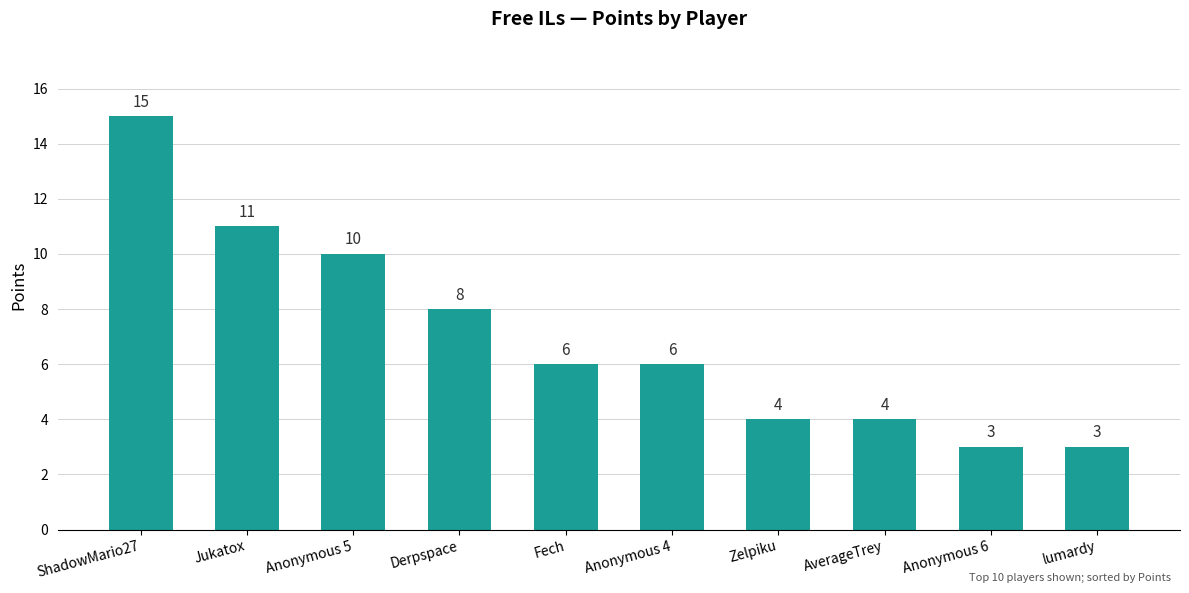

What is the value of the 9th bar from the left?

3